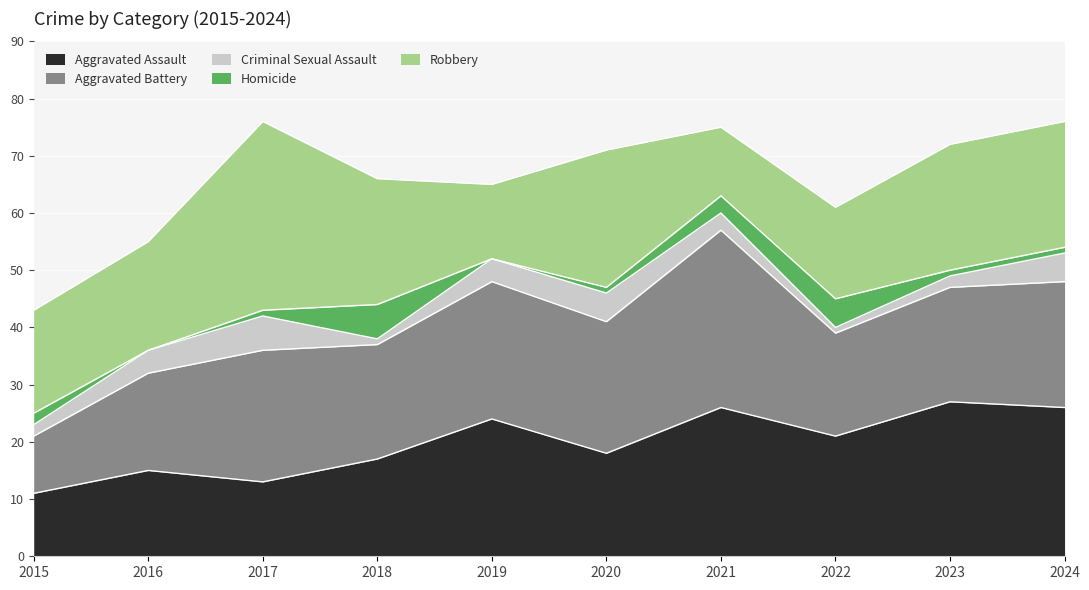

In Robbery, how many points are higher than both neighbors (excluding endpoints)?

2